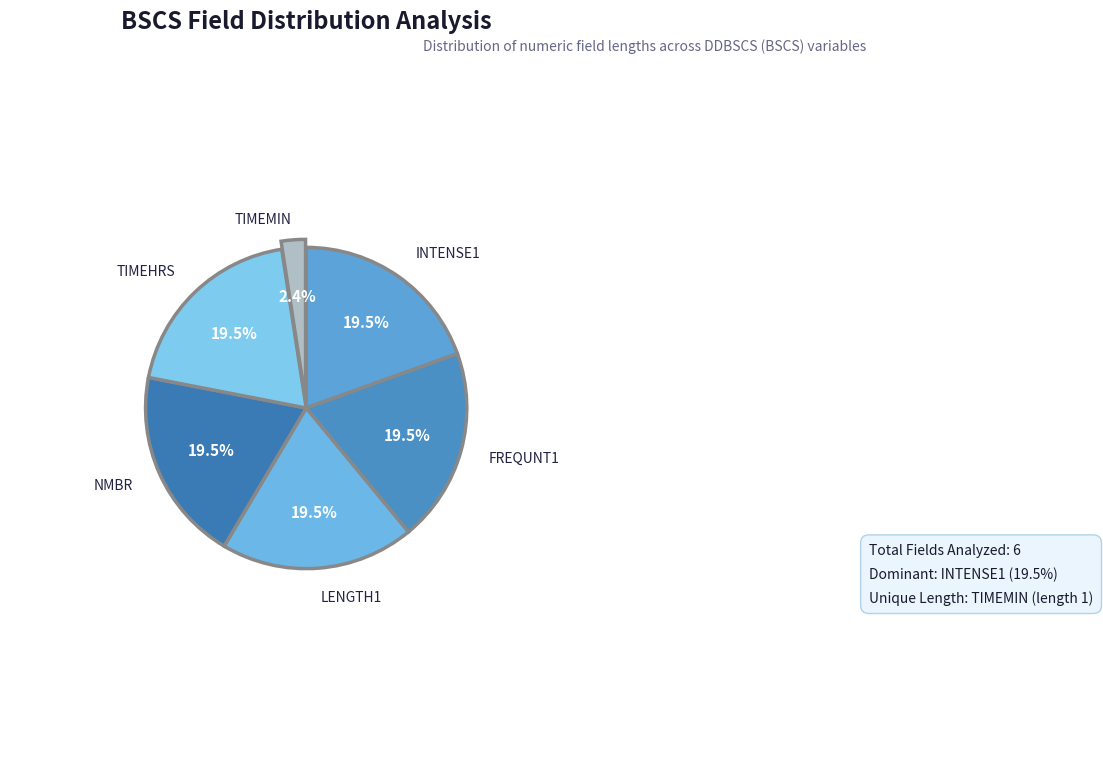

How many slices are in this pie chart?

6